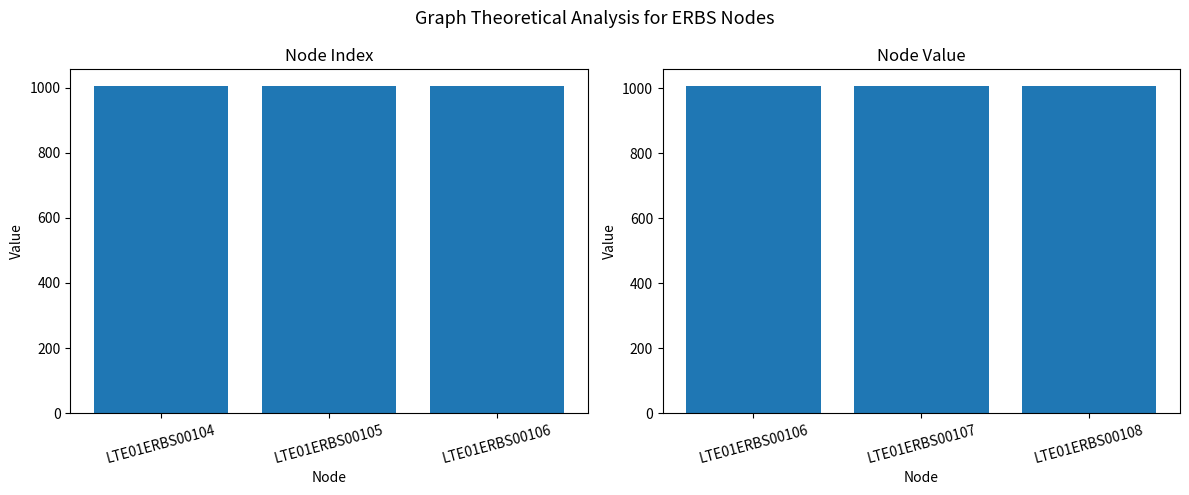

What is the sum of all values?

3021